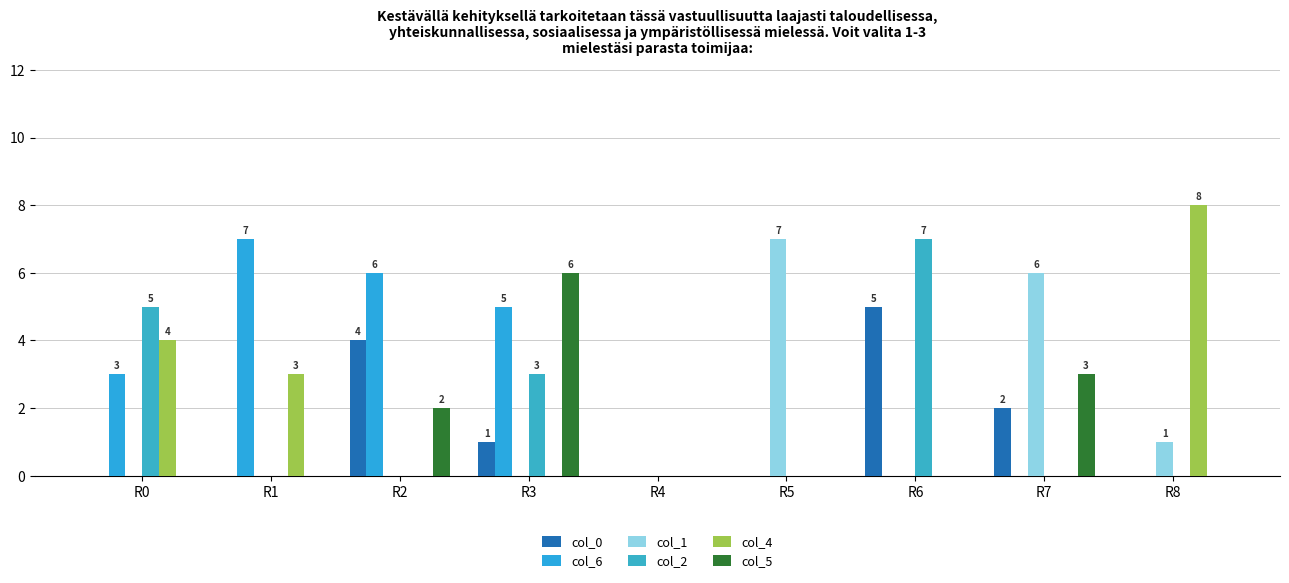

How many series are shown in this chart?

6